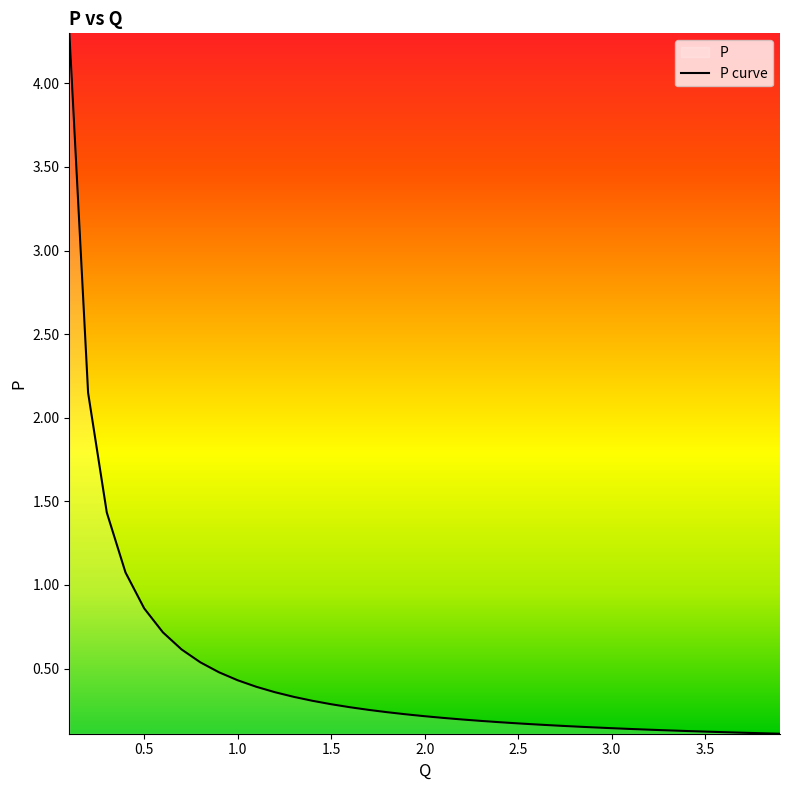

Reading left to right, what are all the values shown in this chart?

4.3	2.1	1.4	1.1	0.9	0.7	0.6	0.5	0.5	0.4	0.4	0.4	0.3	0.3	0.3	0.3	0.3	0.2	0.2	0.2	0.2	0.2	0.2	0.2	0.2	0.2	0.2	0.2	0.1	0.1	0.1	0.1	0.1	0.1	0.1	0.1	0.1	0.1	0.1